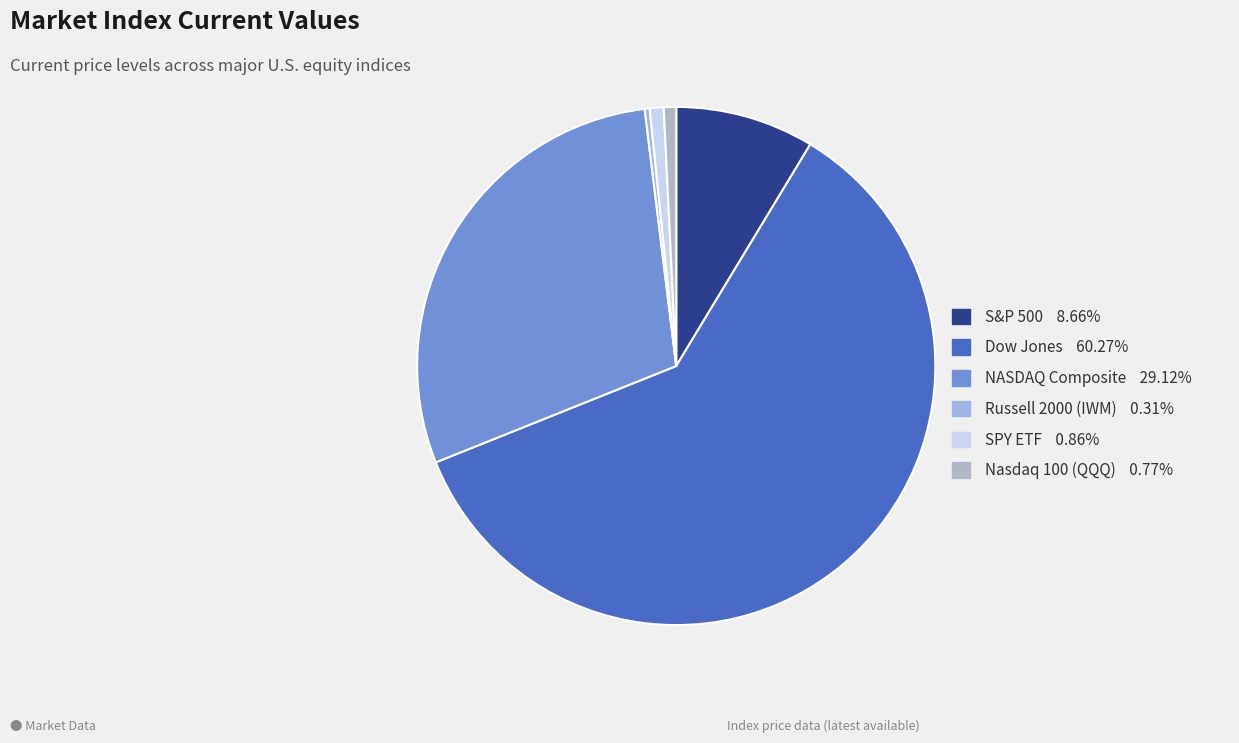

How many segments does this pie chart have?

6